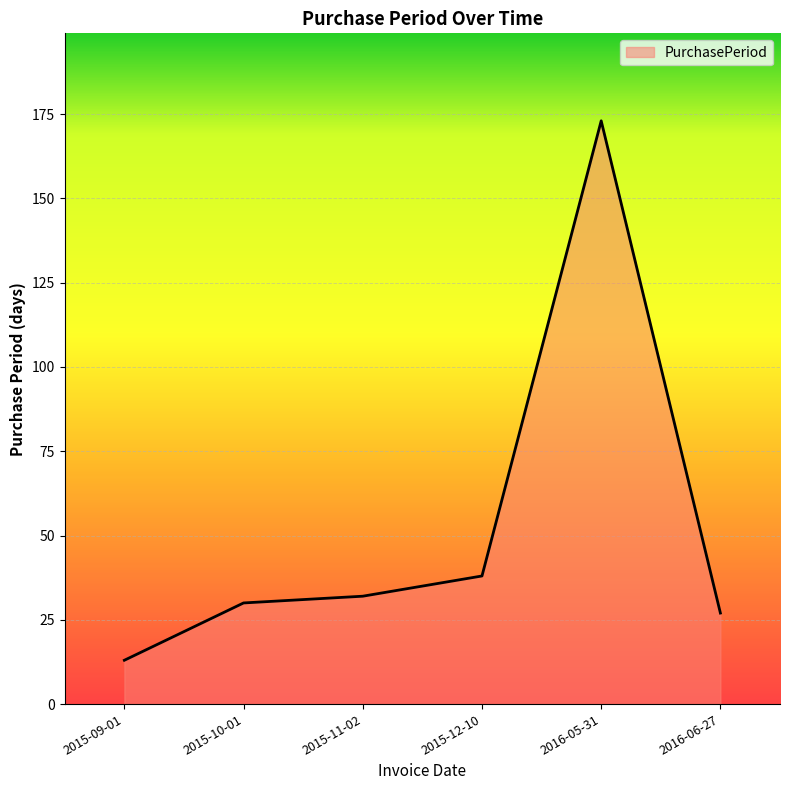

What is the change in value from 2015-11-02 to 2016-05-31?

+141